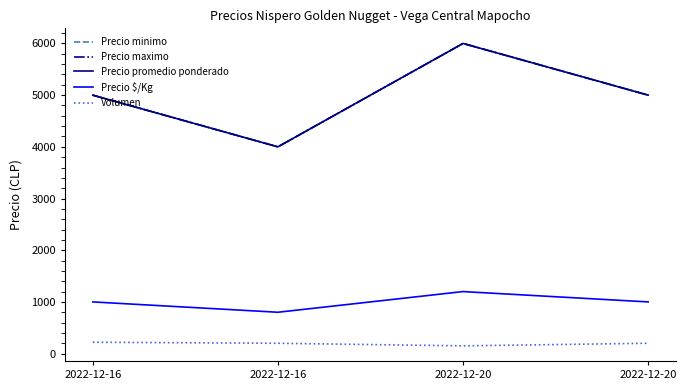

Which has a higher value, 2022-12-16 or 2022-12-20?

2022-12-20